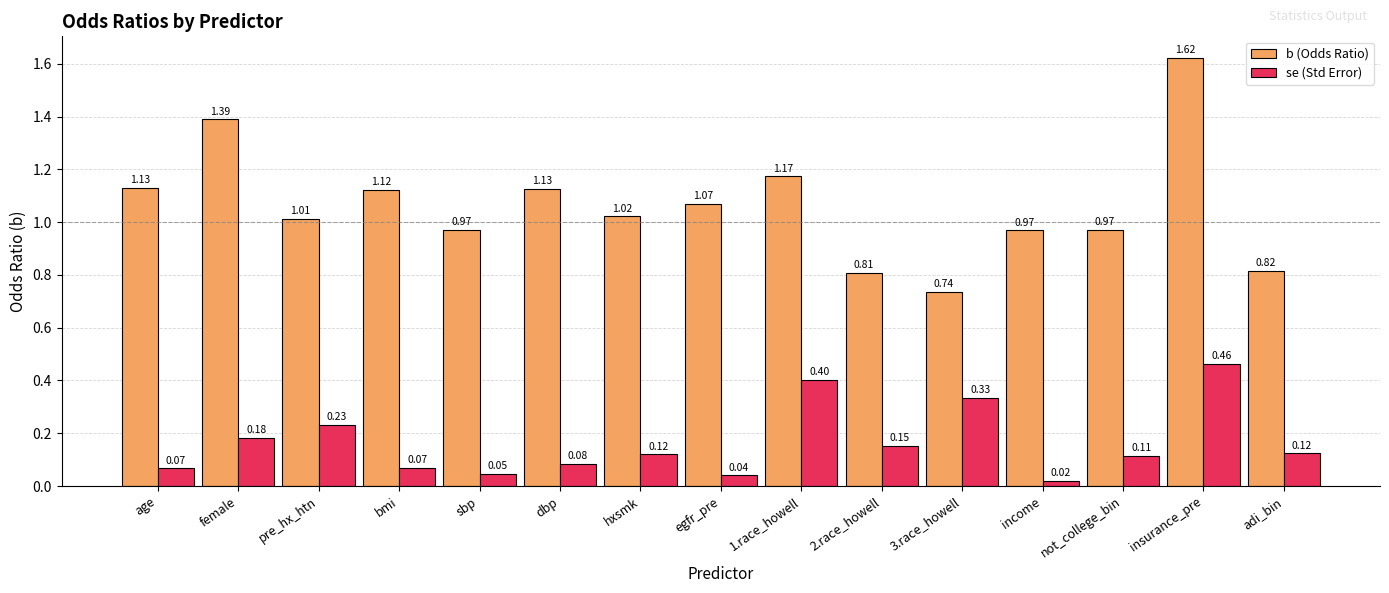

List the series in order of their peak value, highest first.

b (Odds Ratio), se (Std Error)